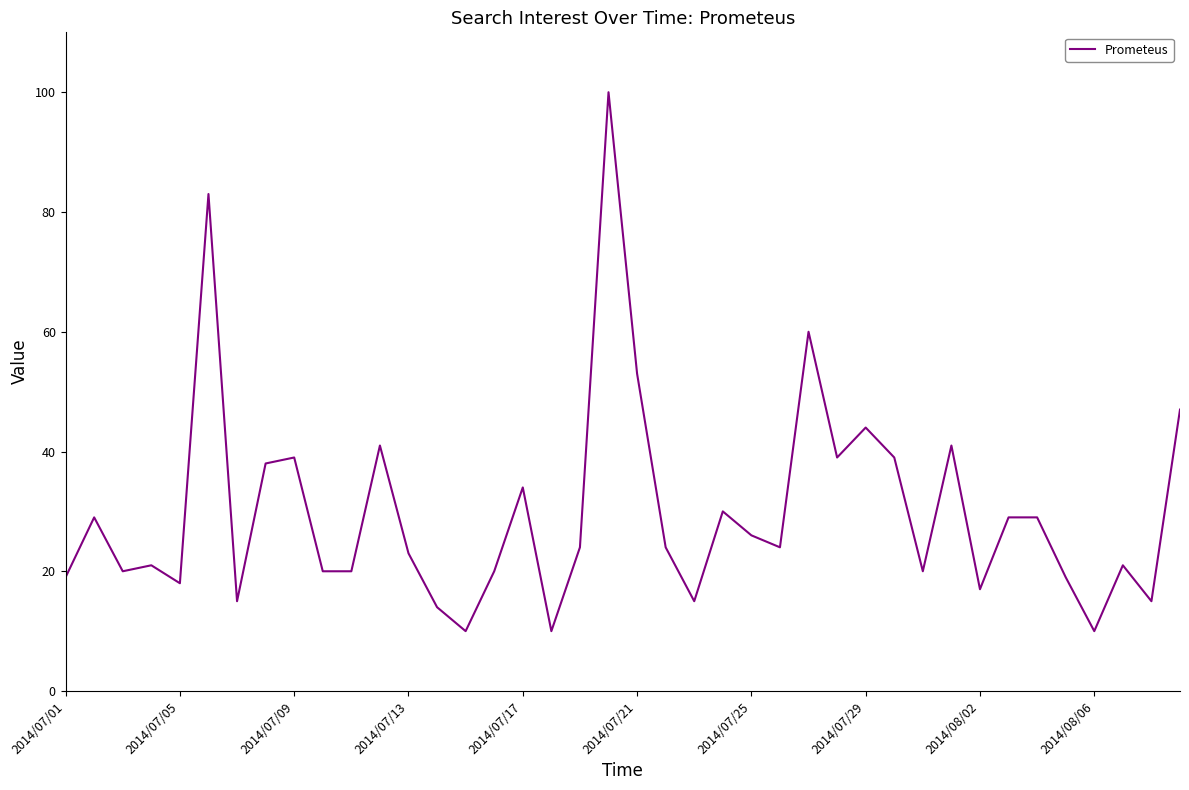

What is the difference between the maximum and minimum values?

90